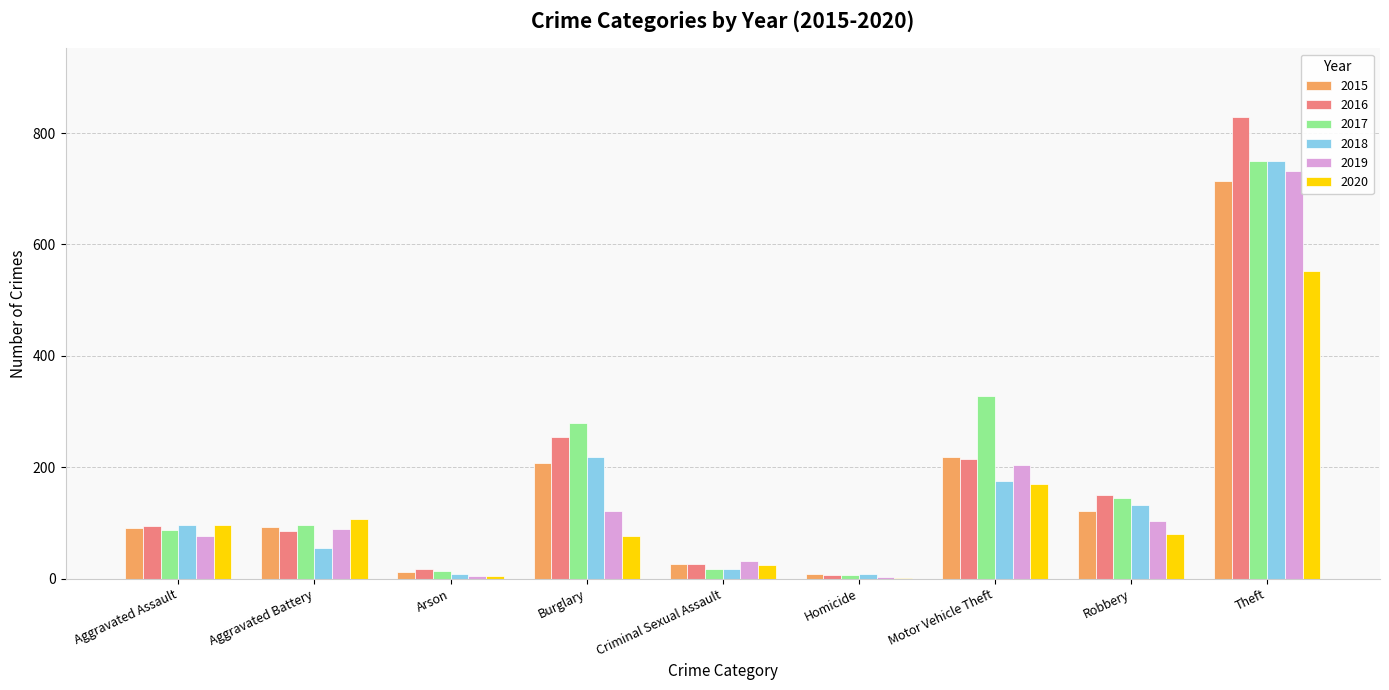

How many data points does each series have?

9